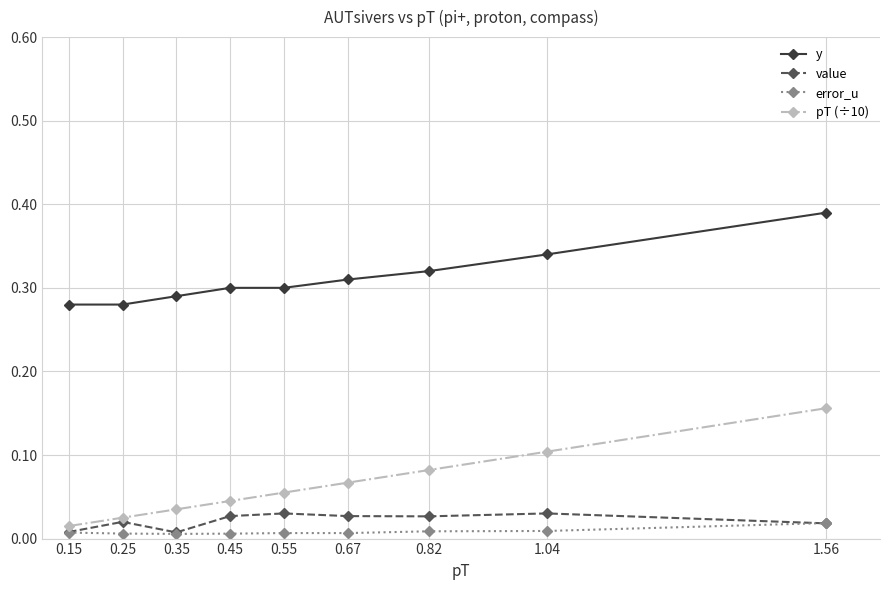

What are all the series names shown in the legend?

y, value, error_u, pT (÷10)